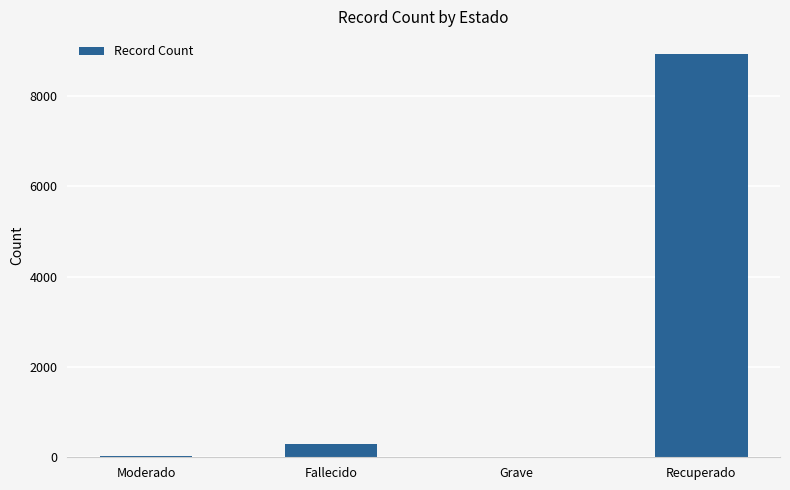

Does the chart contain stacked bars?

No